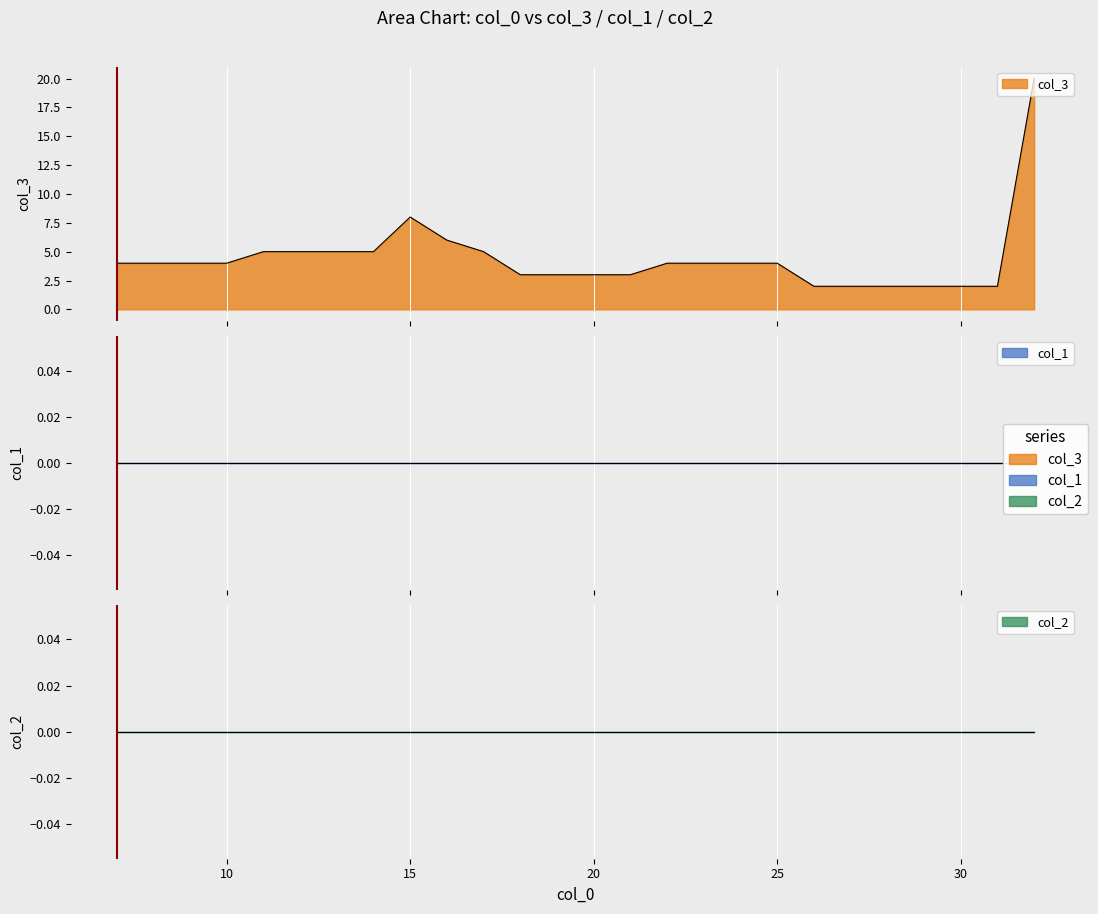

True or false: col_1 and col_3 intersect in this chart.

False